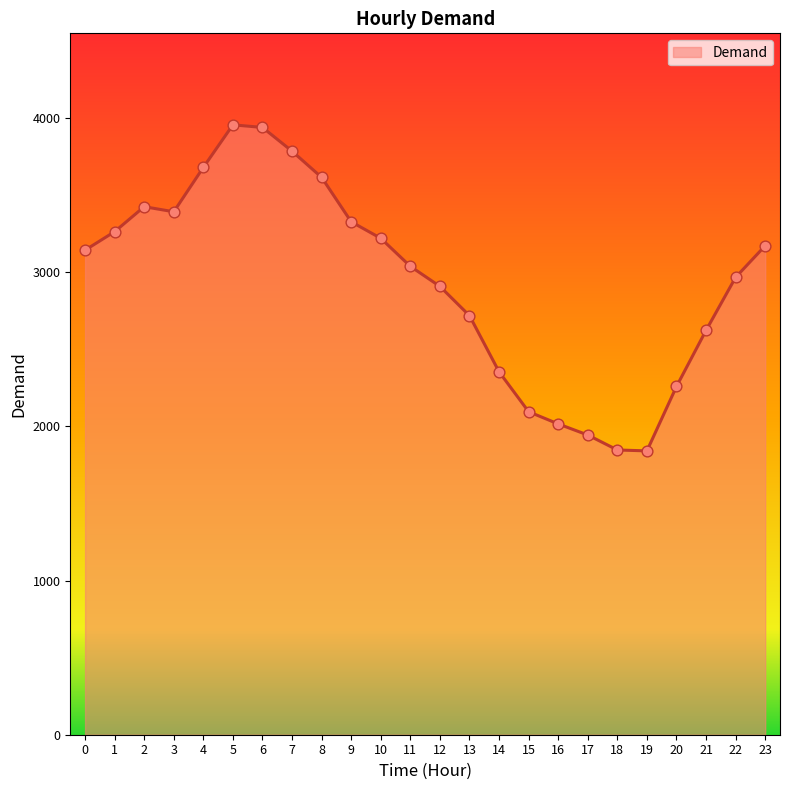

What is the change in value from 3 to 15?

-1297